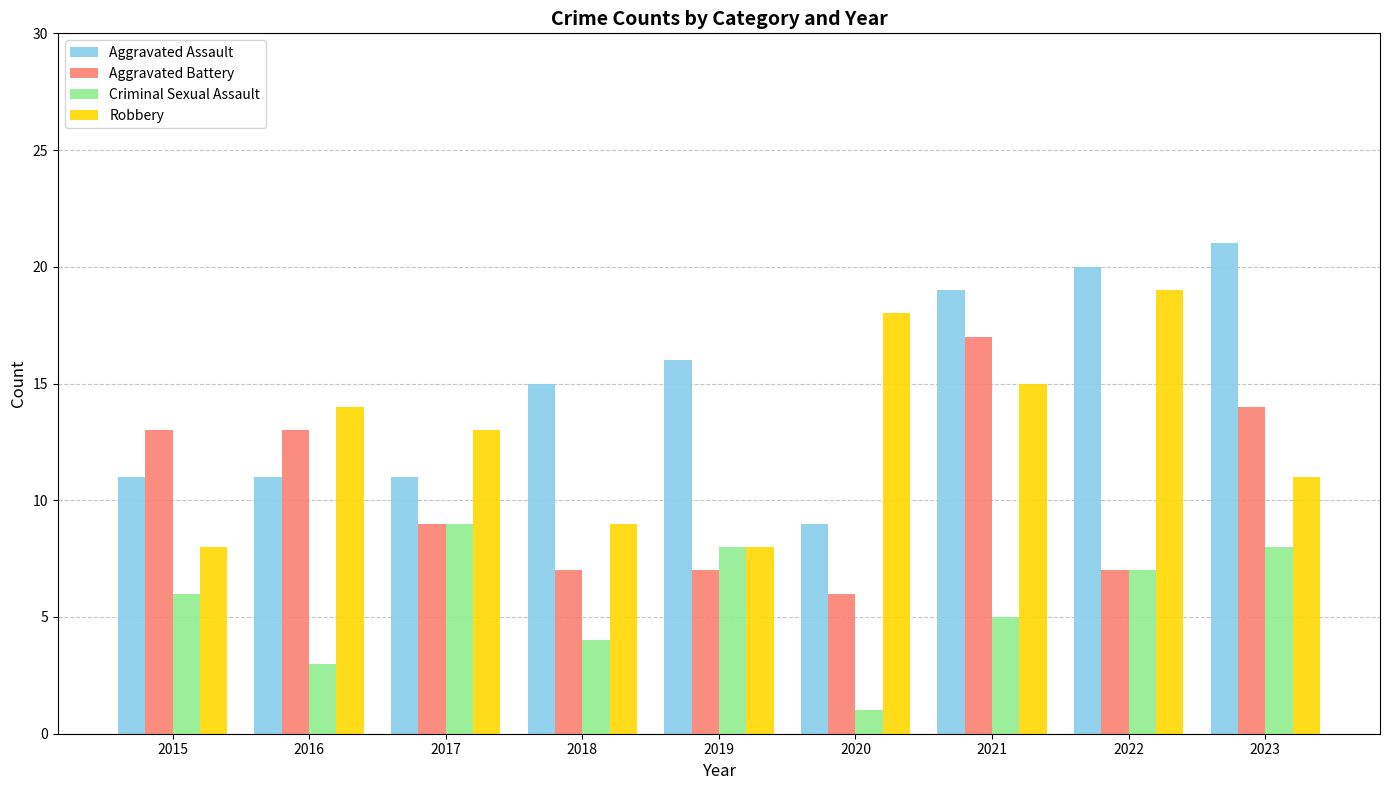

What is the lowest value of the Aggravated Battery series?

6